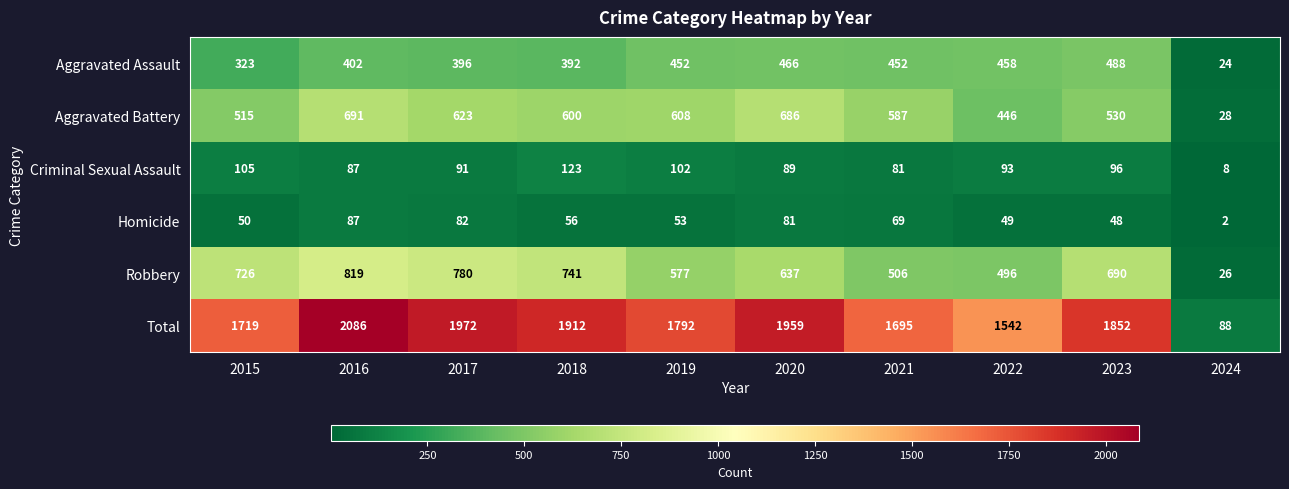

Is it true that Aggravated Battery equals 515 at 2015?

True